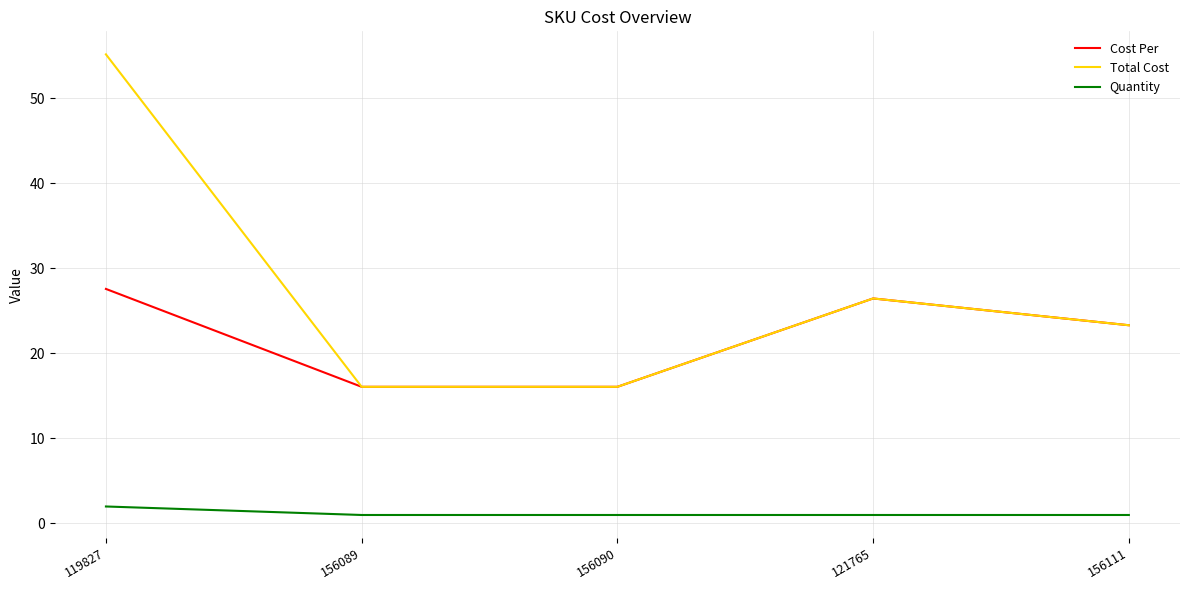

What position from the left is 156089?

2